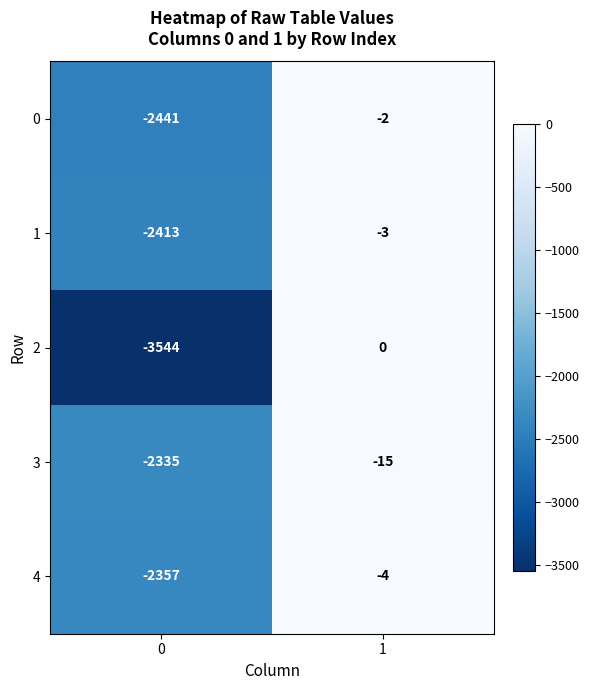

What is the total value across all series at 1?

-24